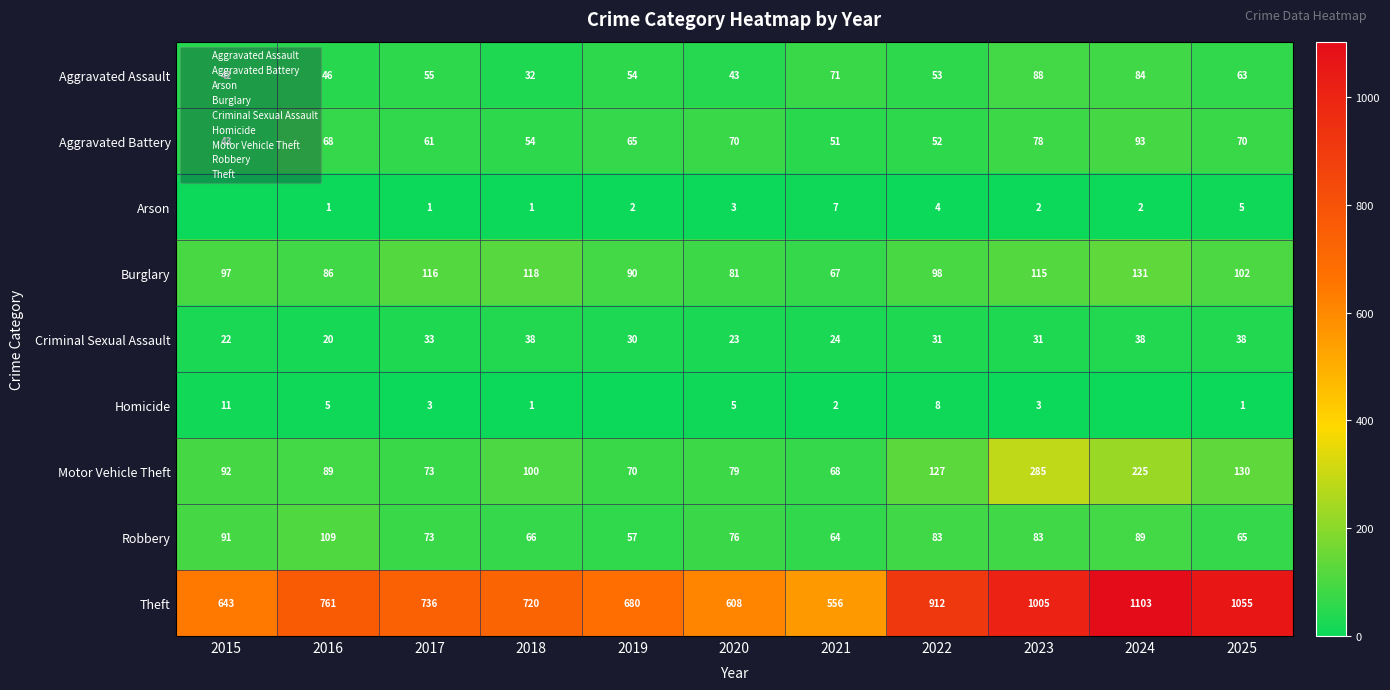

At which category does the chart reach its minimum across all series?

2015